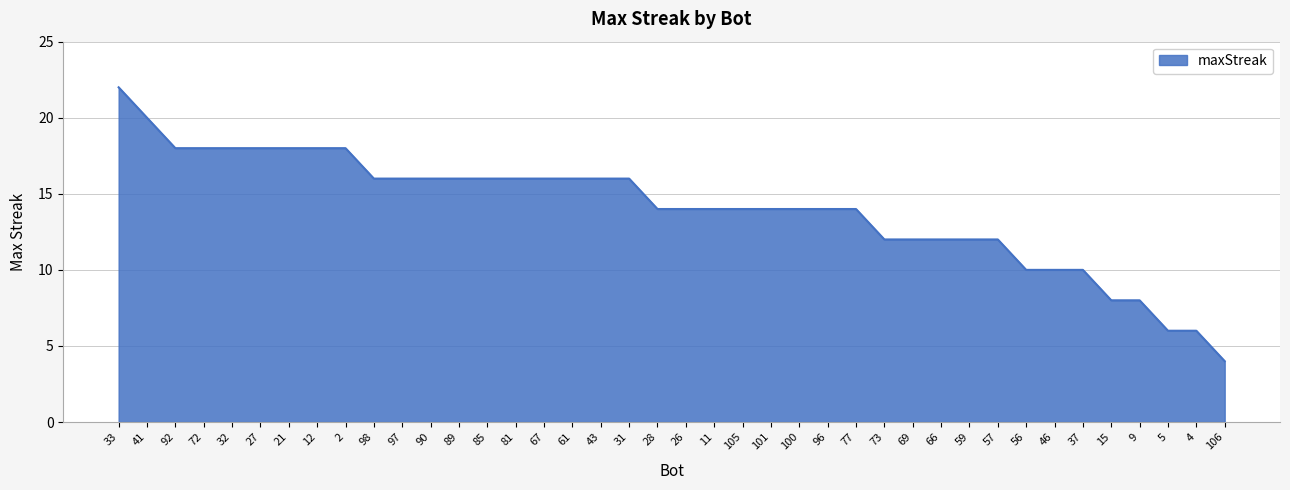

What is the ratio of the value at 4 to the value at 106?

1.5